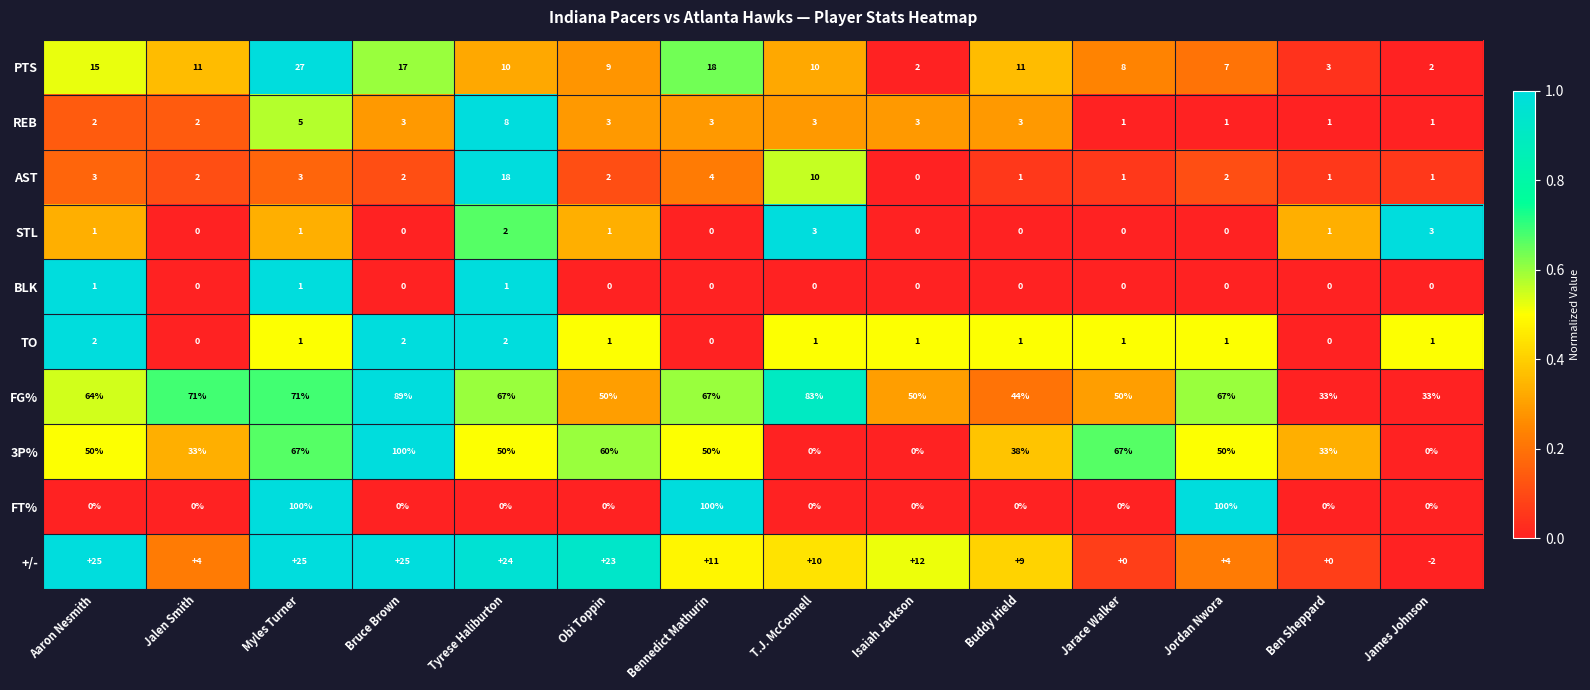

How many data points in FG% are less than 67?

7